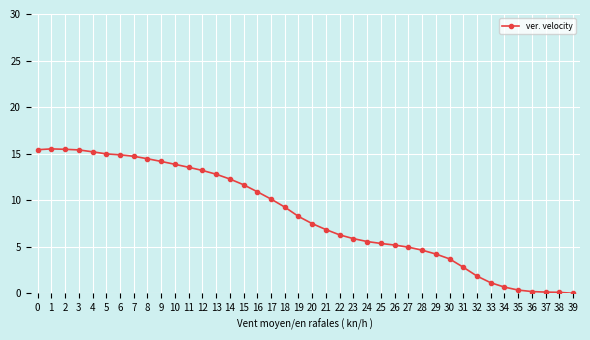

Does the chart display data point markers on the line(s)?

Yes